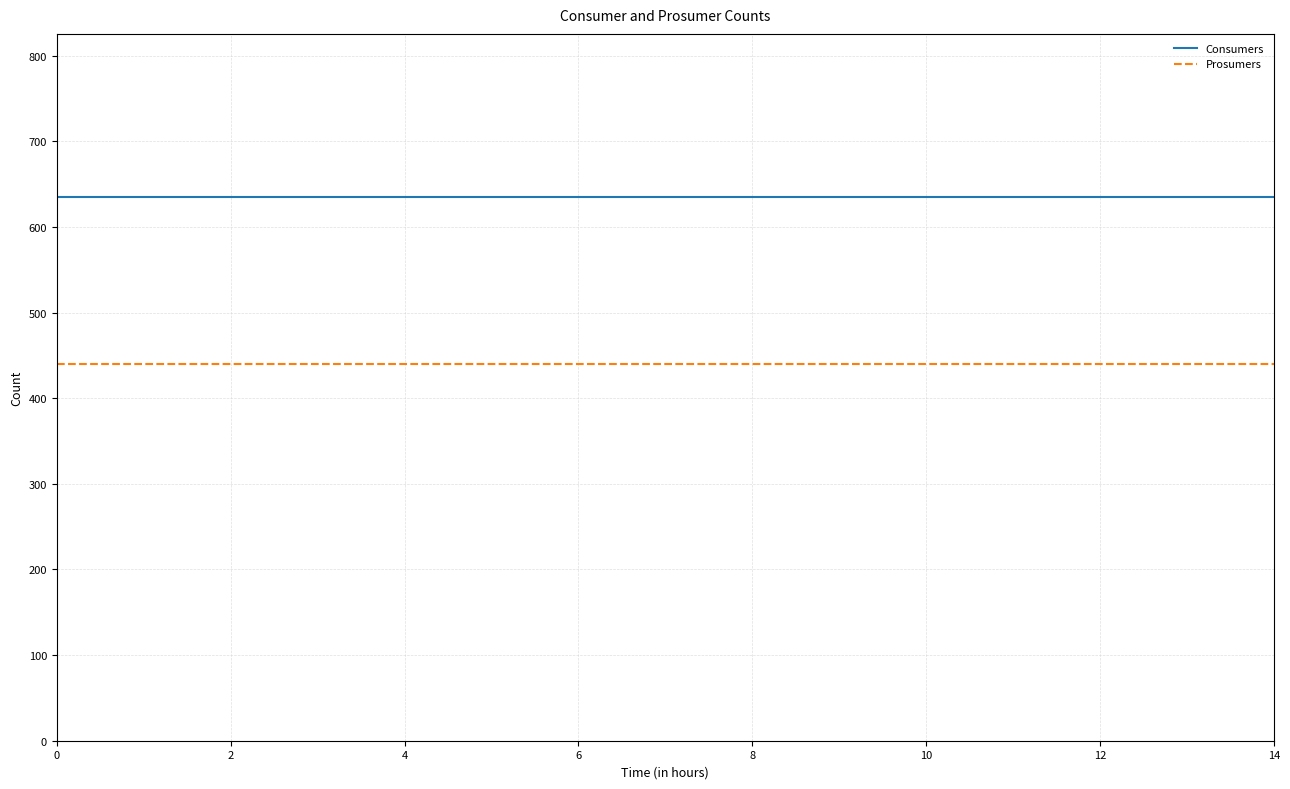

True or false: Prosumers and Consumers intersect in this chart.

False